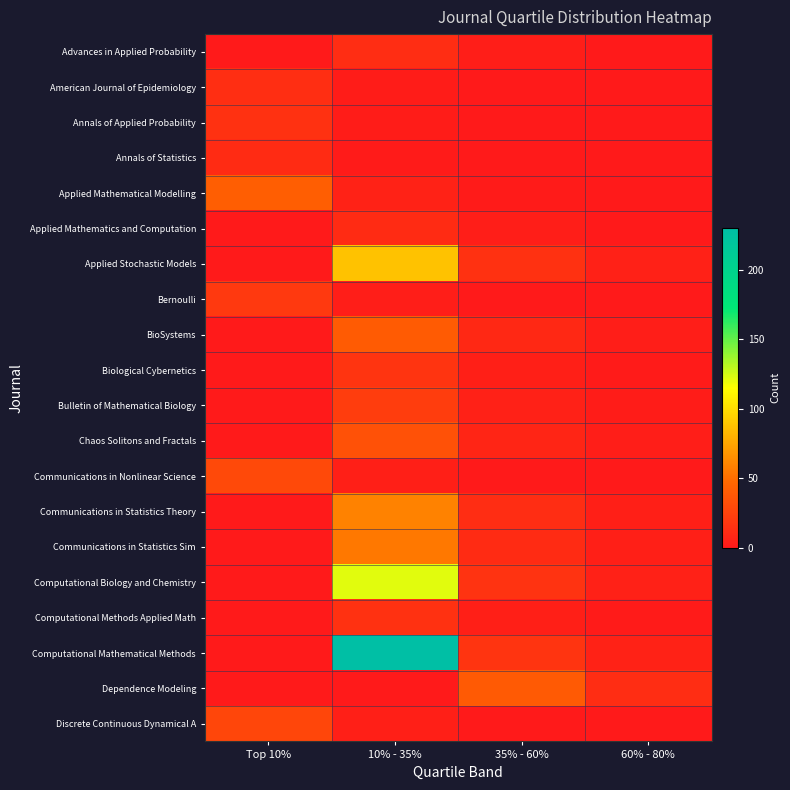

List the series in order of their peak value, highest first.

Computational Mathematical Methods, Computational Biology and Chemistry, Applied Stochastic Models, Communications in Statistics Theory, Communications in Statistics Sim, Applied Mathematical Modelling, BioSystems, Dependence Modeling, Chaos Solitons and Fractals, Communications in Nonlinear Science, Discrete Continuous Dynamical A, Bulletin of Mathematical Biology, Bernoulli, Biological Cybernetics, Annals of Applied Probability, Computational Methods Applied Math, American Journal of Epidemiology, Advances in Applied Probability, Annals of Statistics, Applied Mathematics and Computation